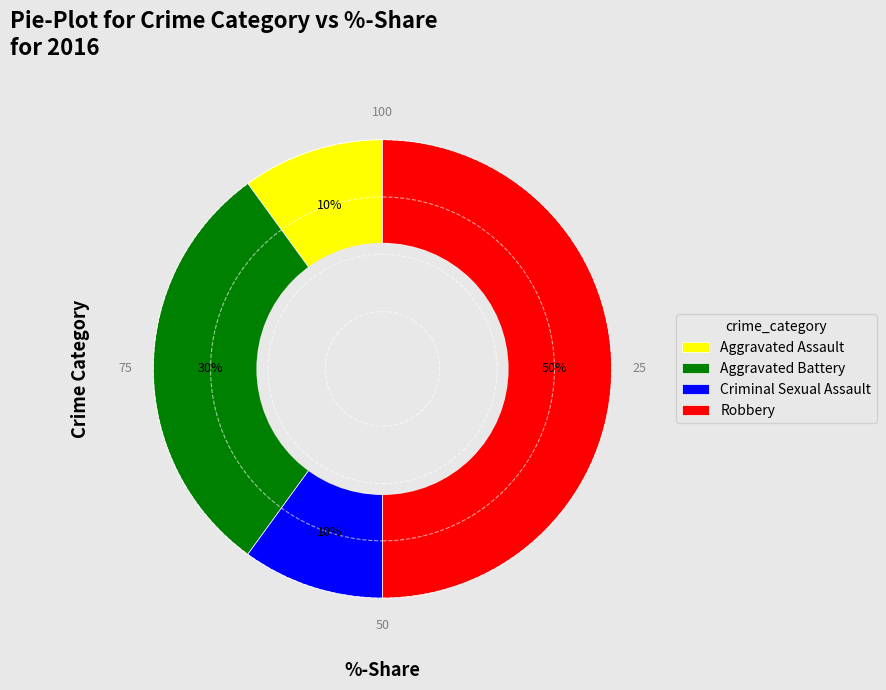

Between Aggravated Battery and Aggravated Assault, which is larger?

Aggravated Battery